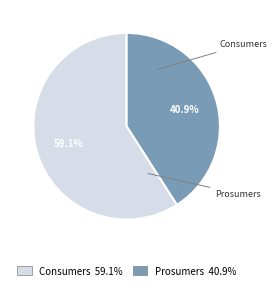

To the nearest percent, what is the difference between the largest and smallest slice percentages?

18%